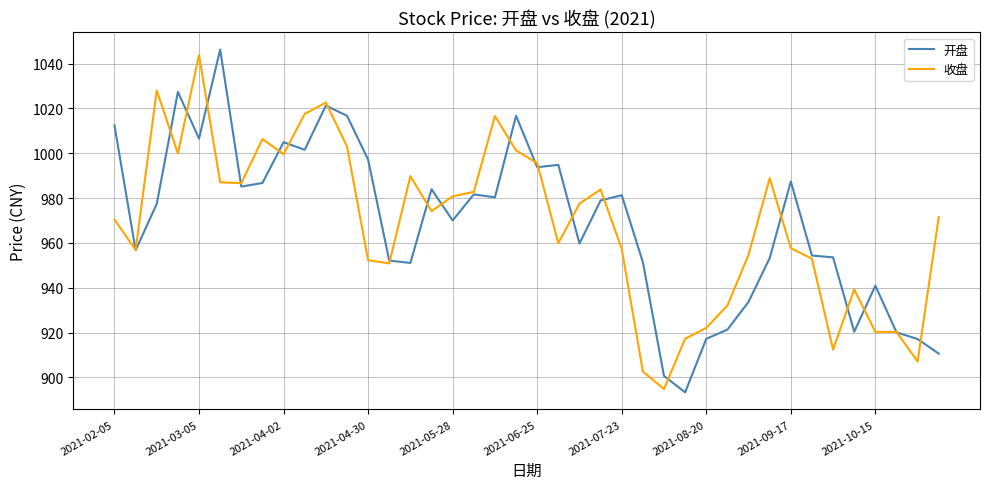

True or false: 收盘 has more than 2 points higher than both neighbors.

True